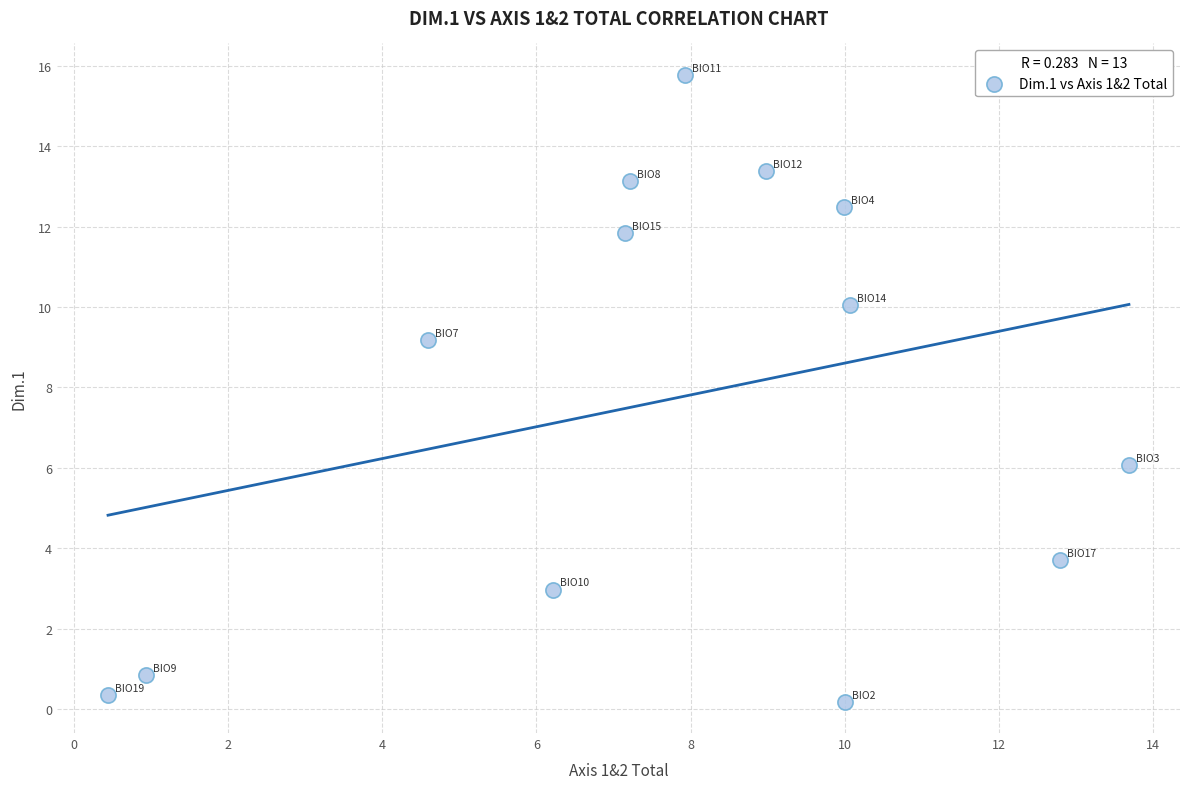

What Y value in the scatter plot is closest to 7?

6.1